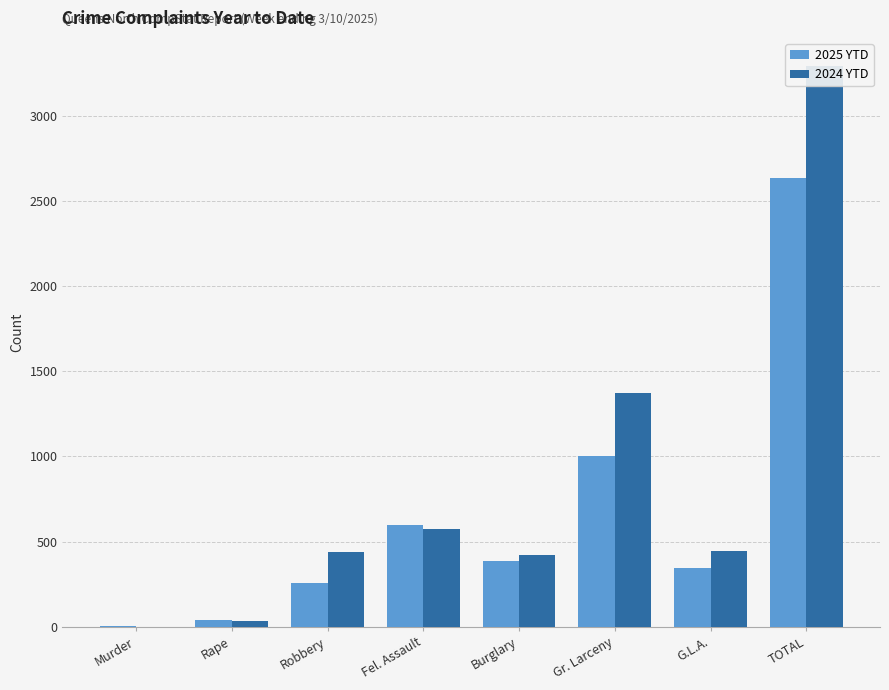

At how many categories does at least one series exceed 3248?

1